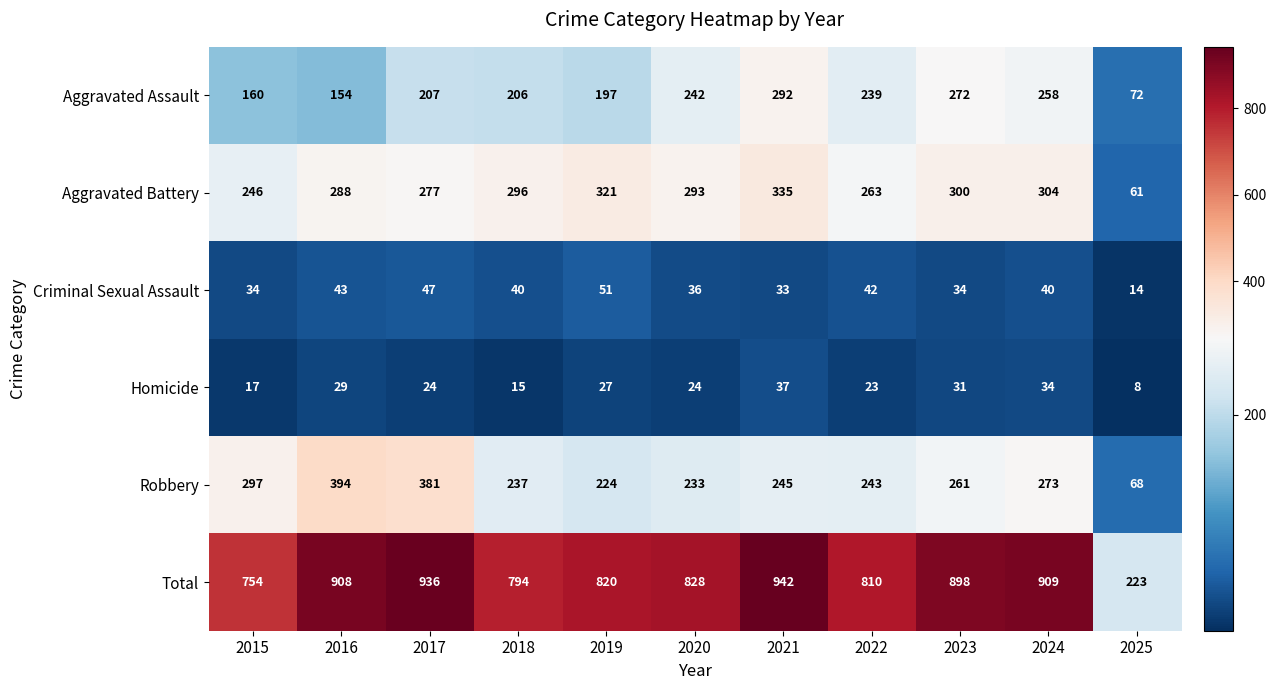

What value does the Homicide series have at 2024?

34